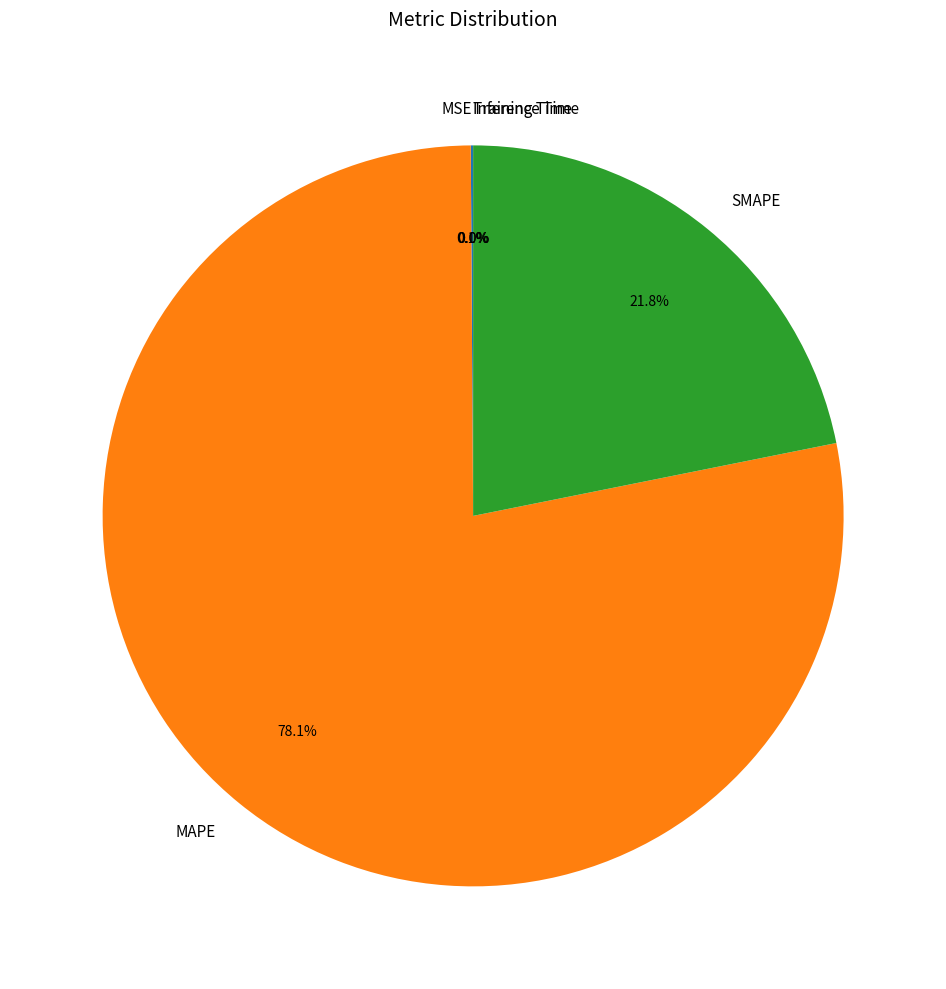

Which slice is the largest?

MAPE